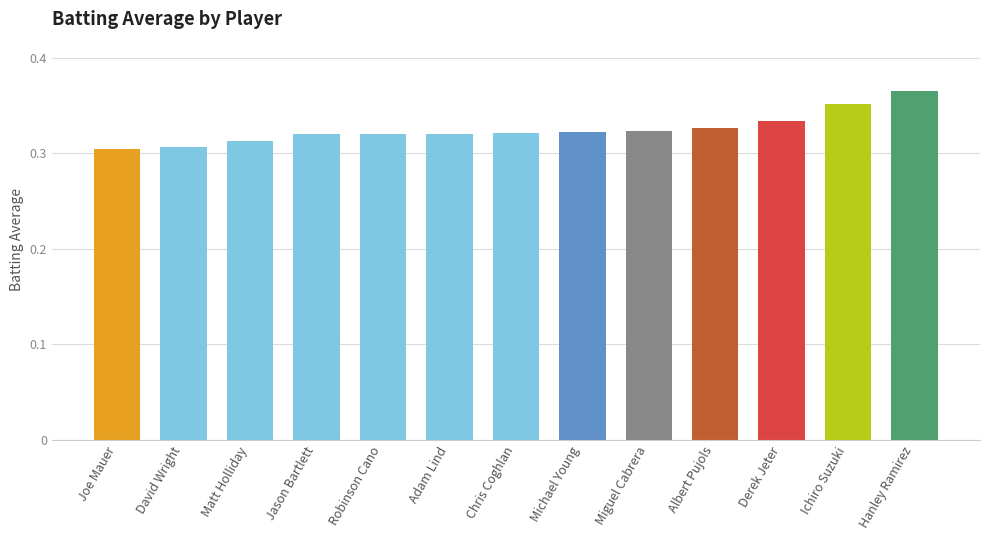

Is it true that the value at Hanley Ramirez is 0.1?

False